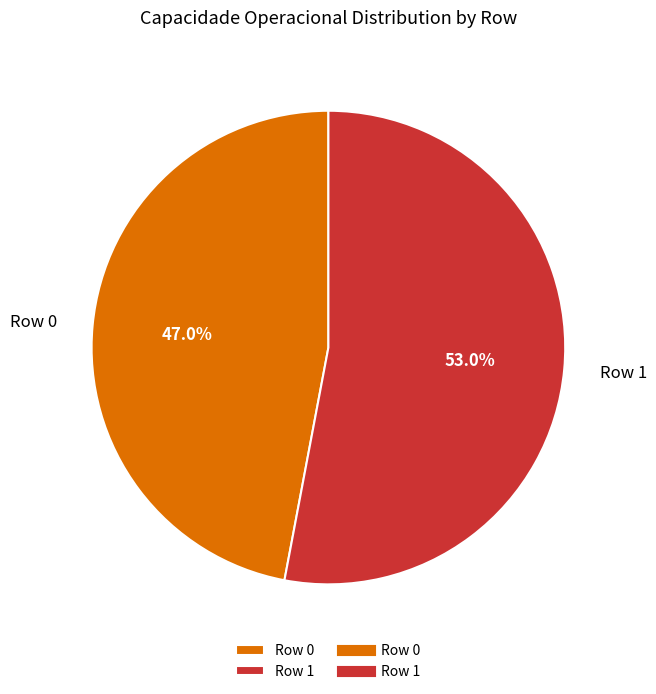

Which category has the smallest portion of the pie?

Row 0